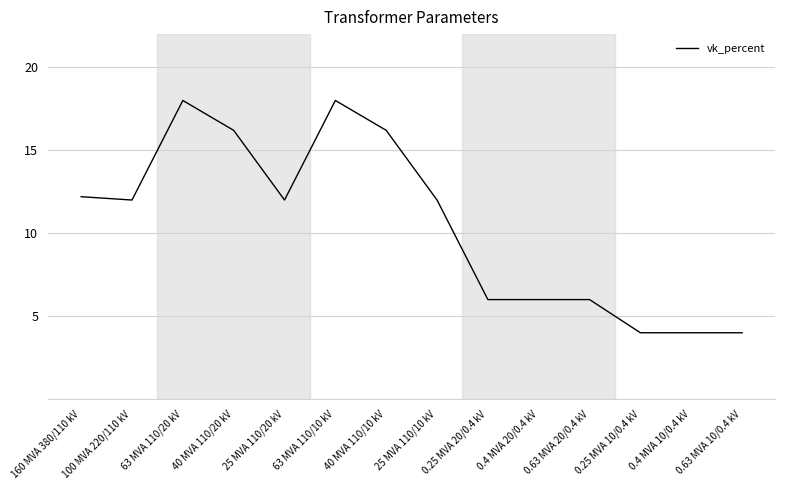

Is it true that the value at 0.63 MVA 10/0.4 kV is 6.3?

False